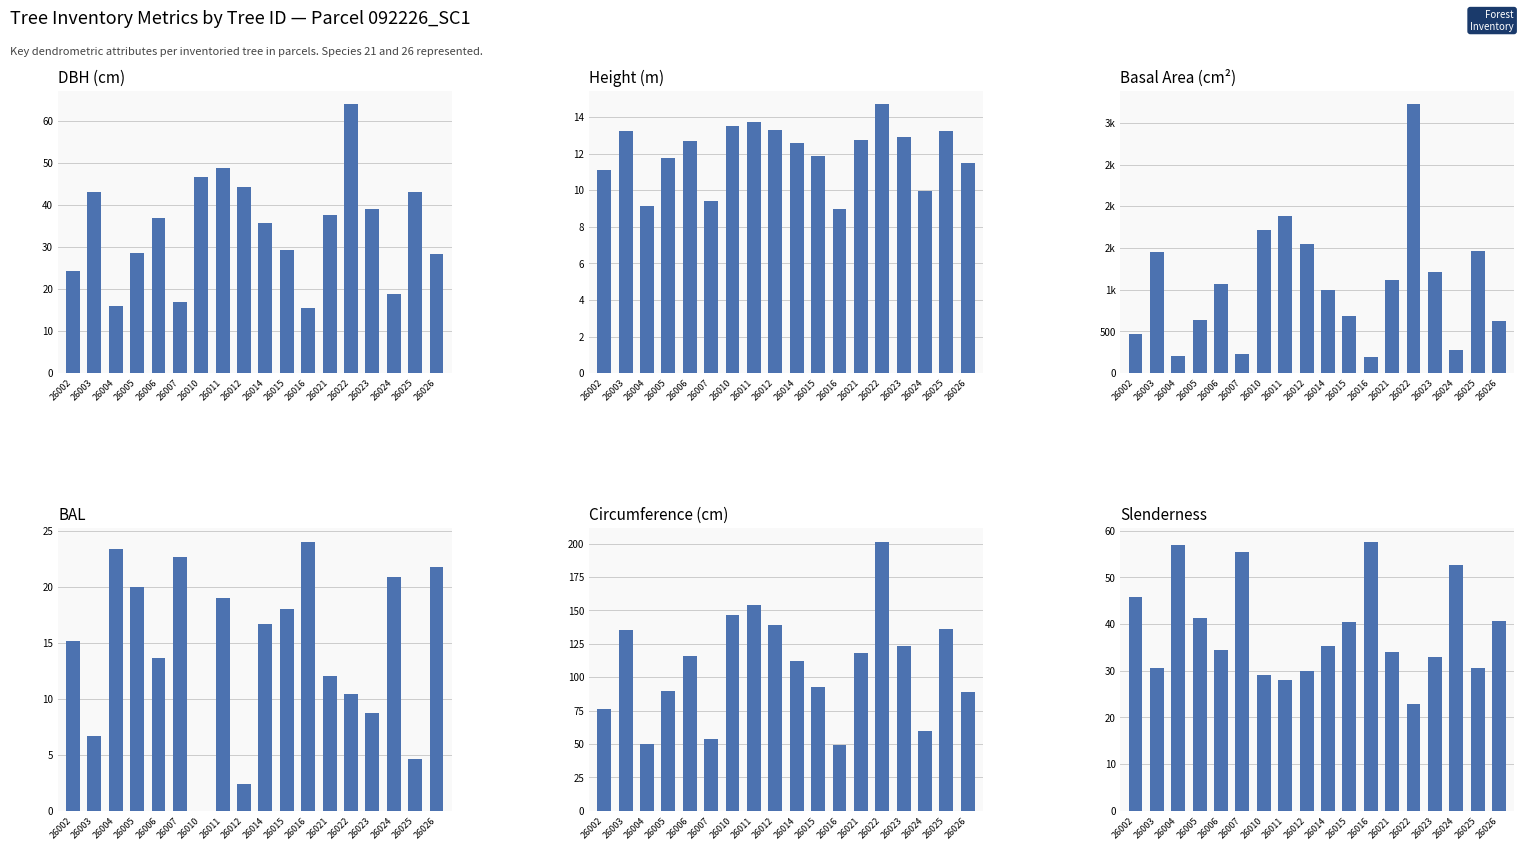

What is the greatest value displayed?

3223.0